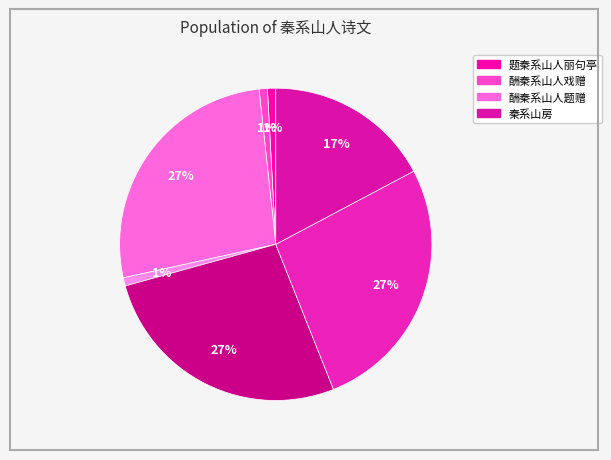

Count the number of slices in the pie.

7